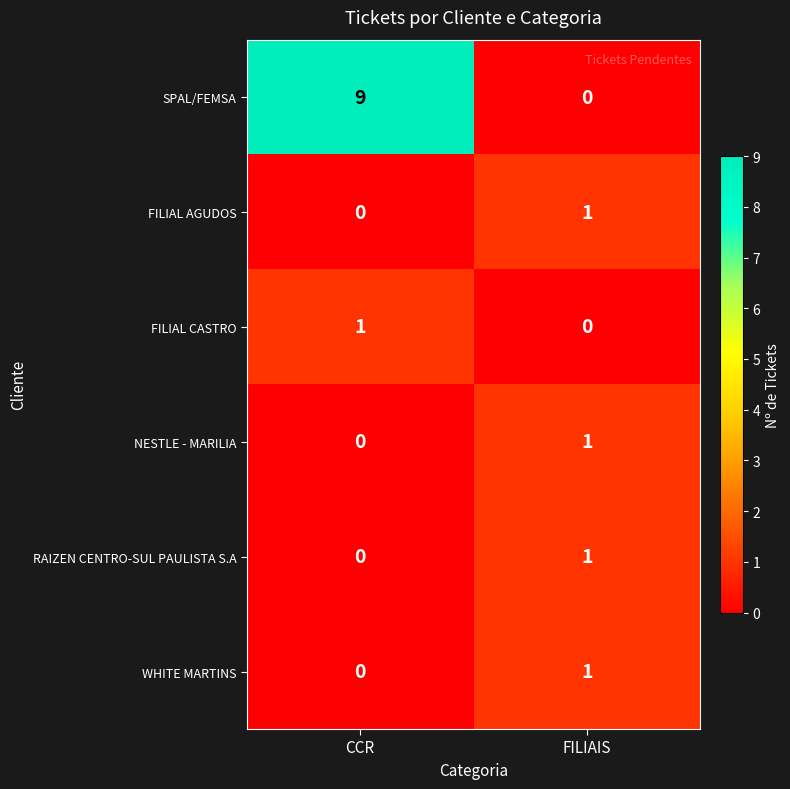

Which series has the widest spread of values?

SPAL/FEMSA